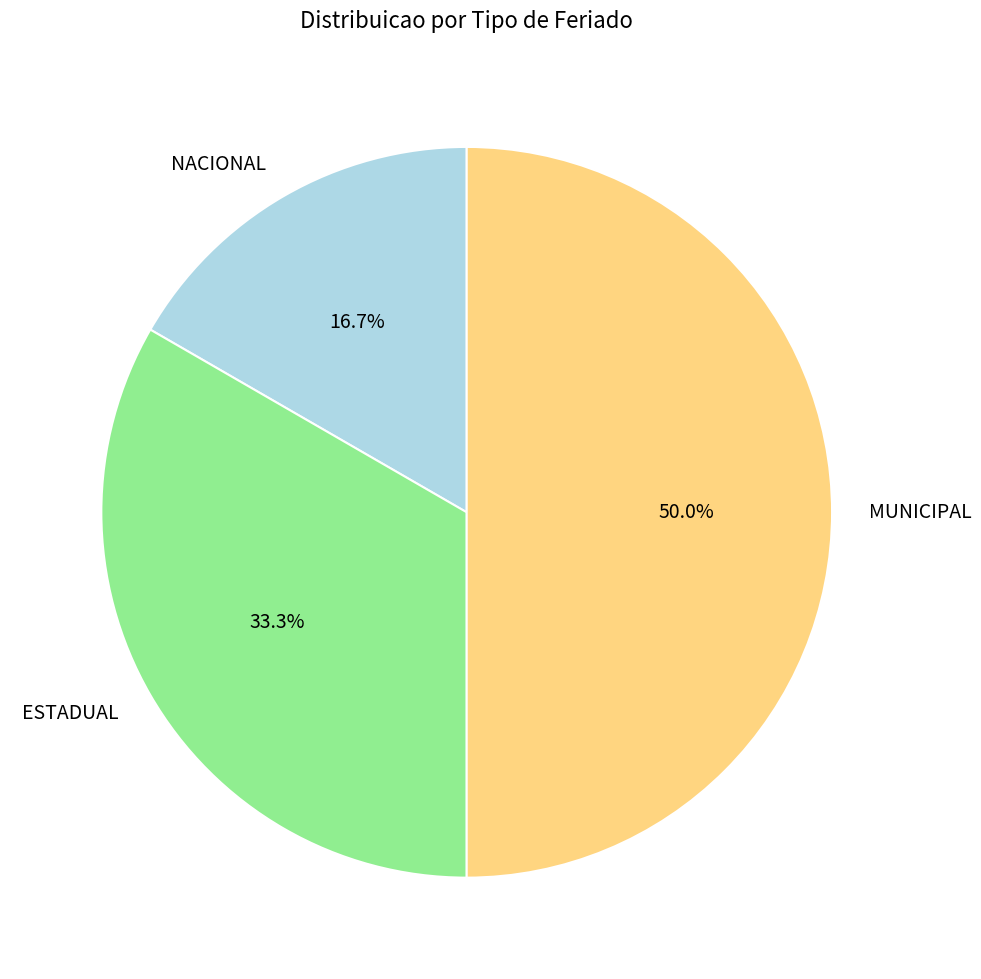

To the nearest percent, what is the combined percentage of NACIONAL and MUNICIPAL?

67%